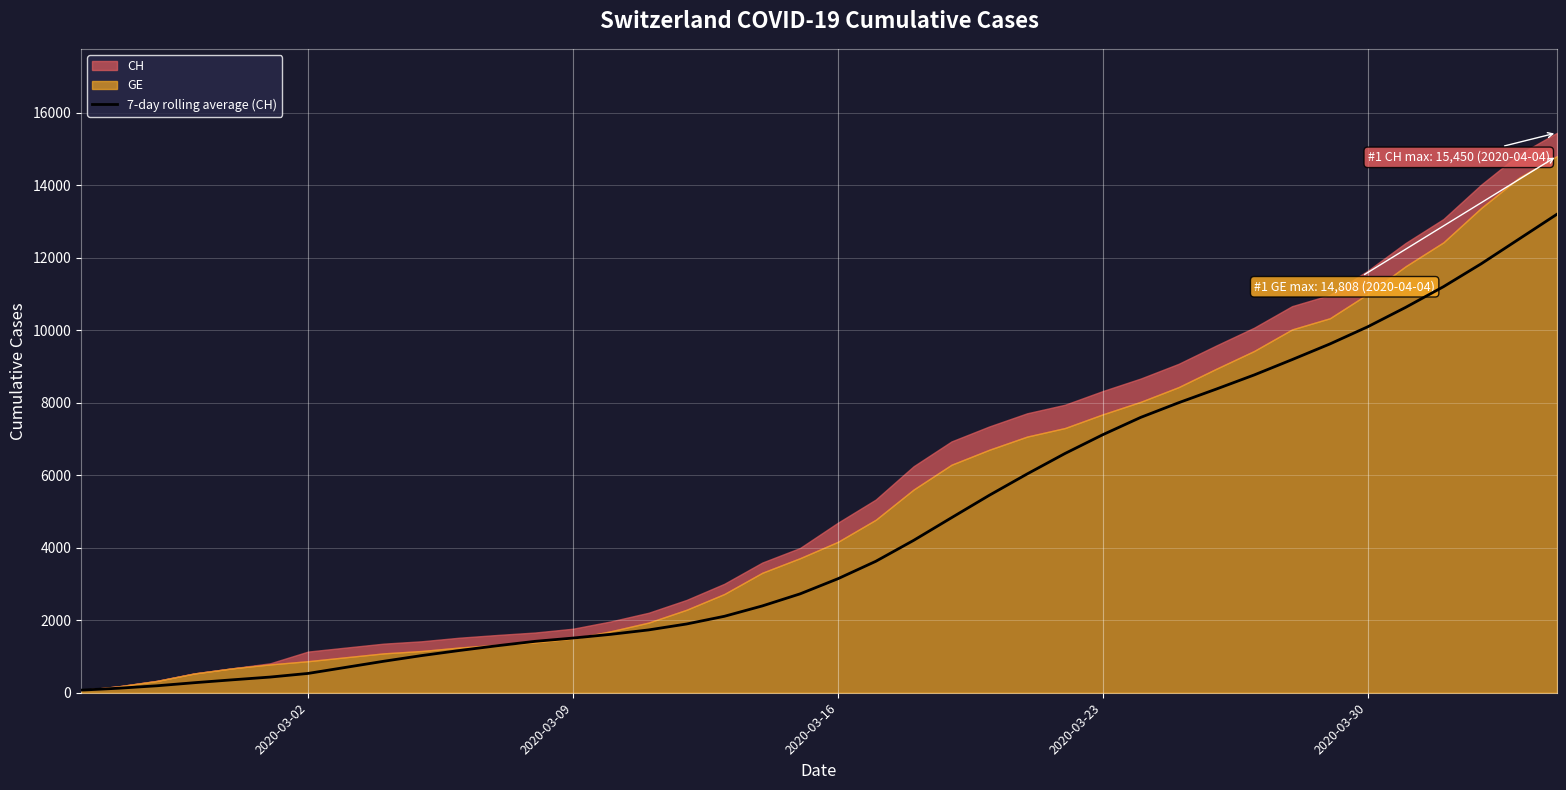

True or false: the data shows 1153.2 at 15.

False